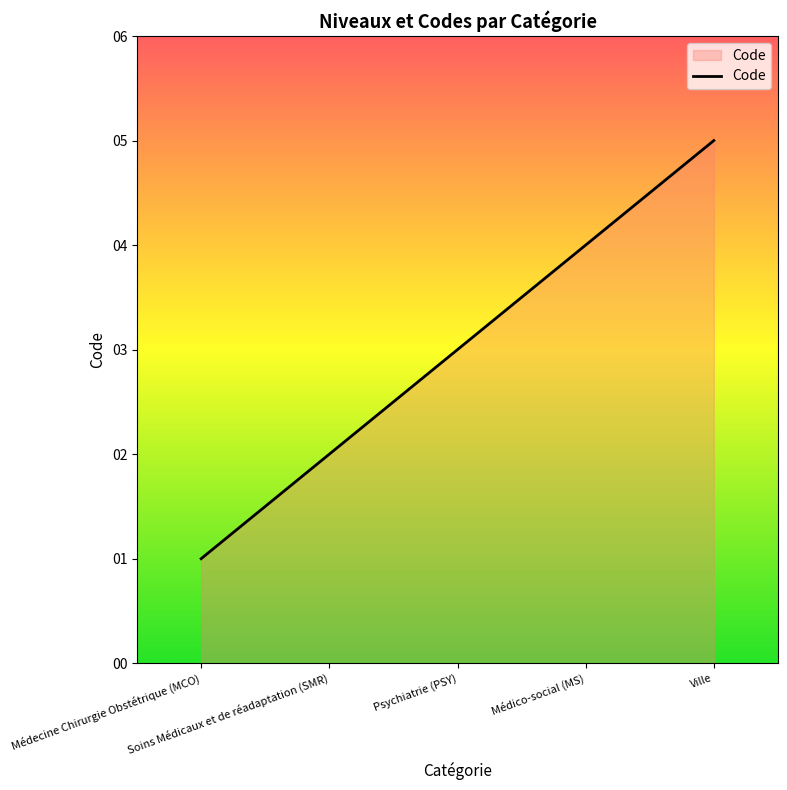

What is the maximum value shown in the chart?

5